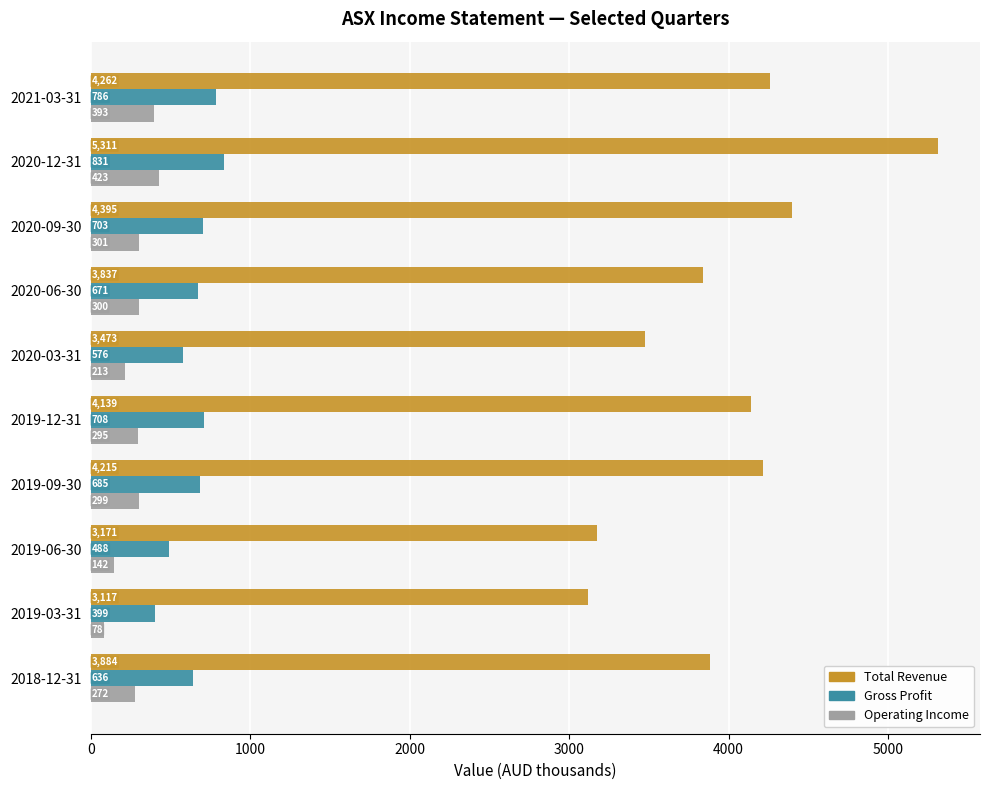

At how many categories does at least one series exceed 2085?

10